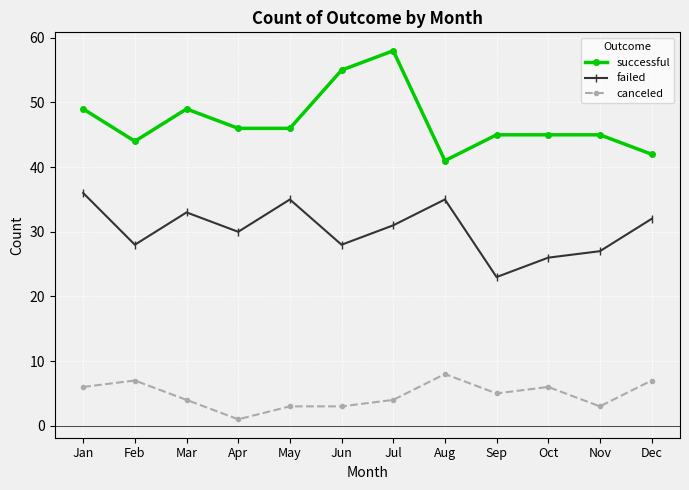

Is it true that canceled equals 3 at Jun?

True